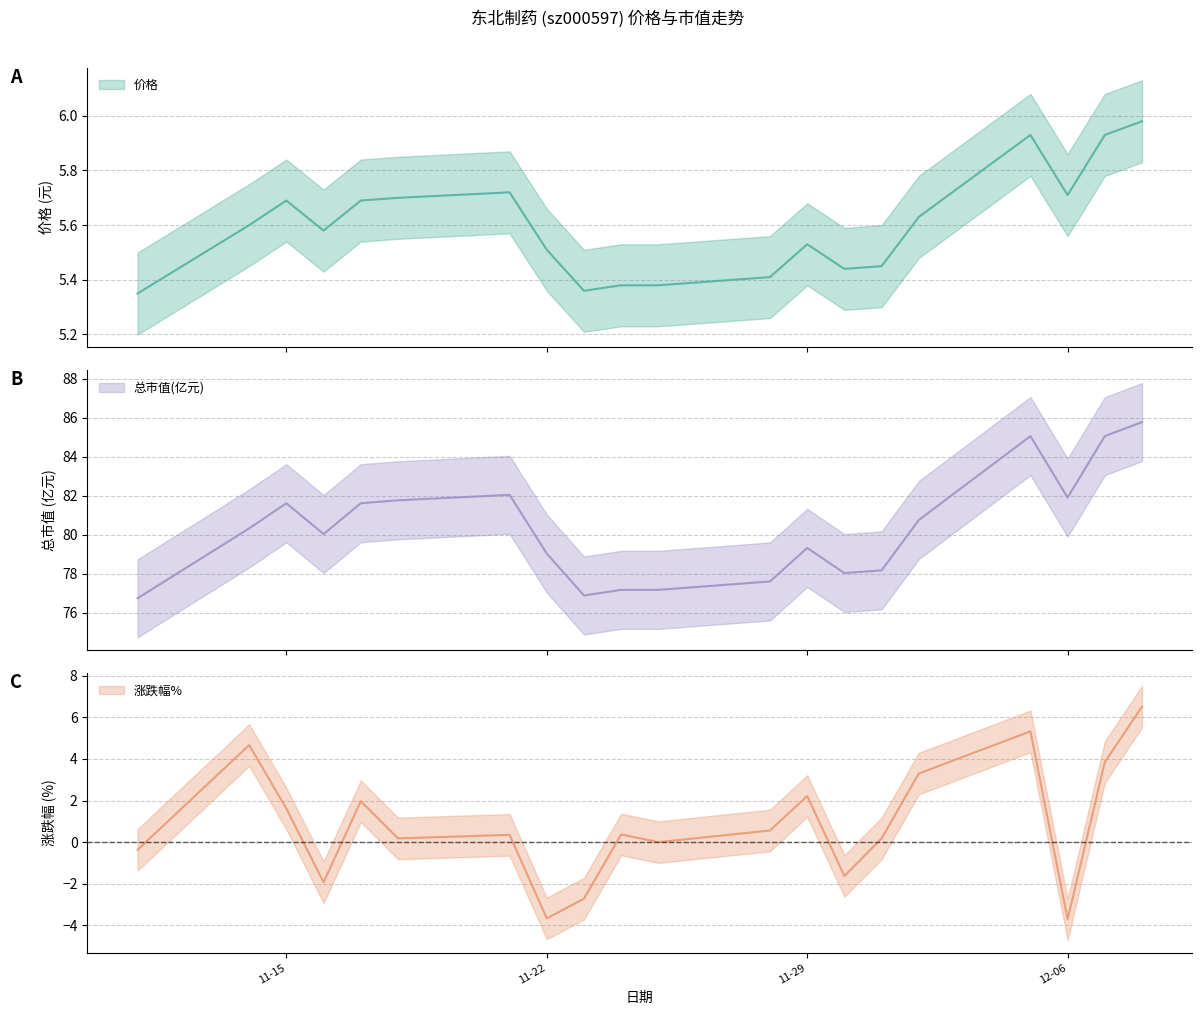

Which series has the largest total across all categories?

总市值(亿元)